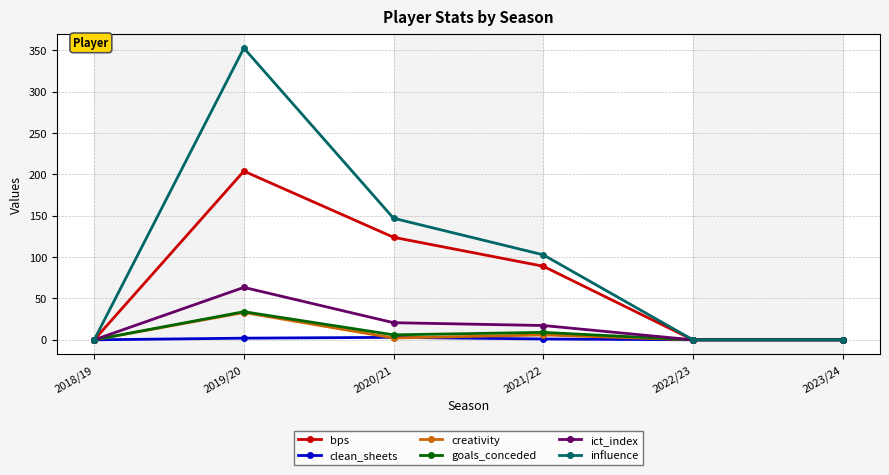

At which category does goals_conceded reach its first local peak?

2019/20